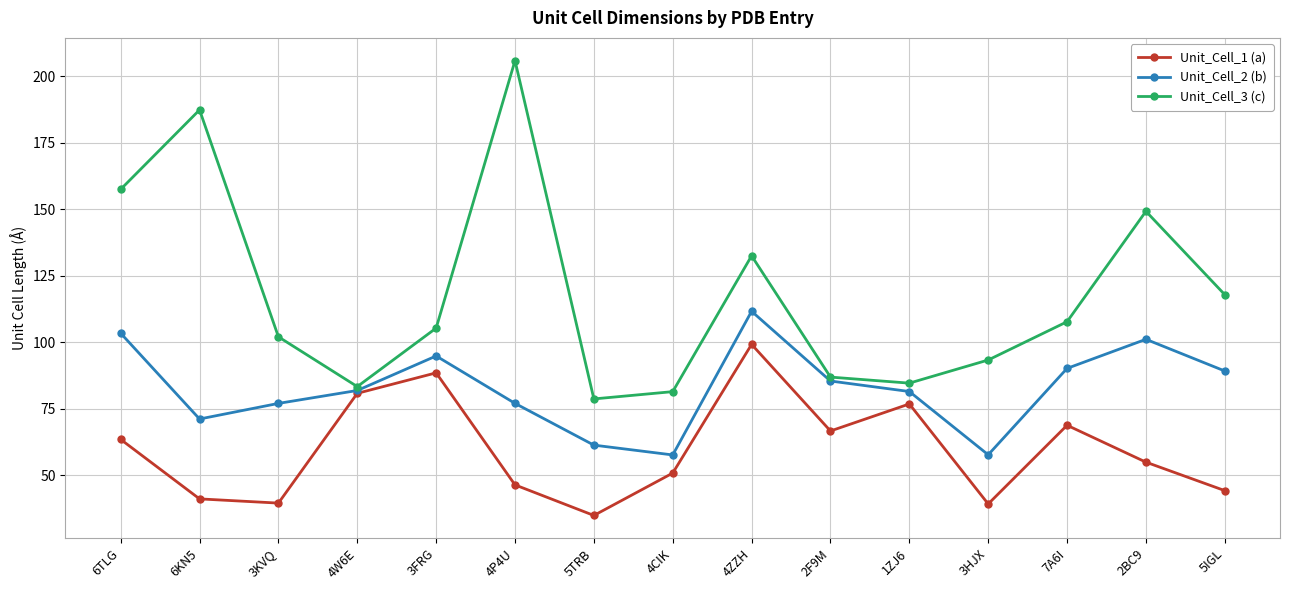

The Unit_Cell_2 (b) series shows 138.6 at 4P4U. True or false?

False